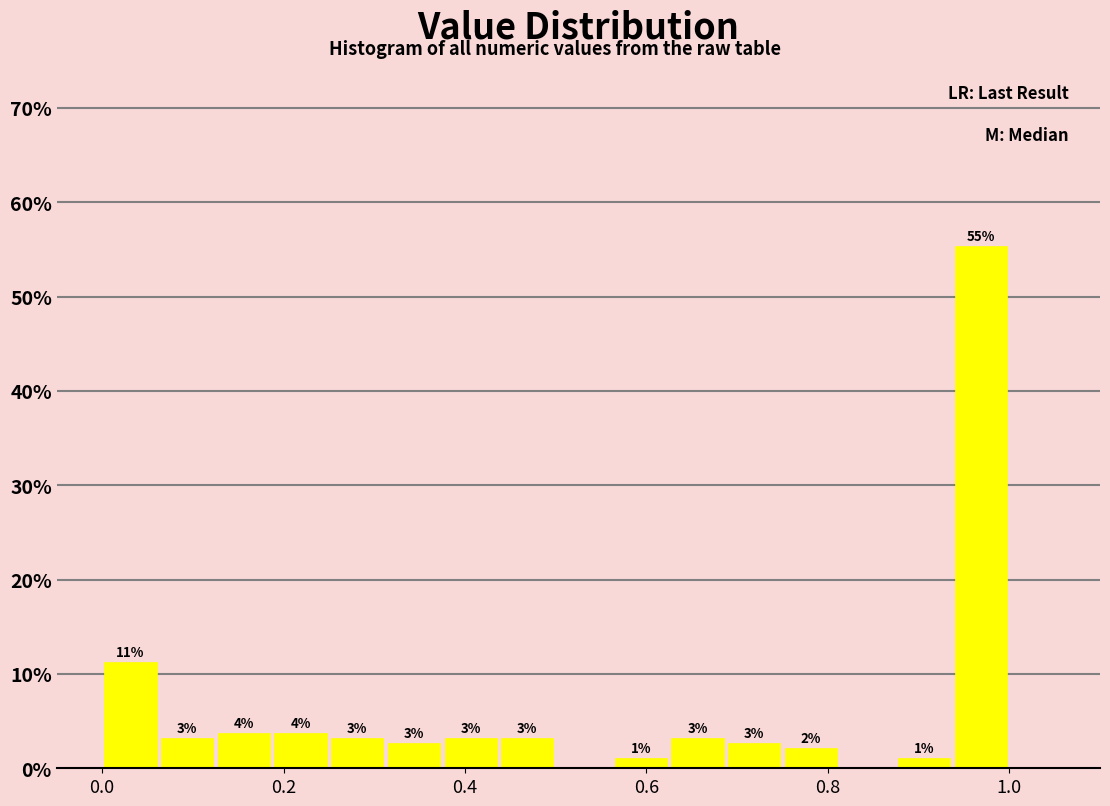

Around what value on the x-axis is the tallest bar? Give the approximate position of its centre, as read against the axis.

0.96